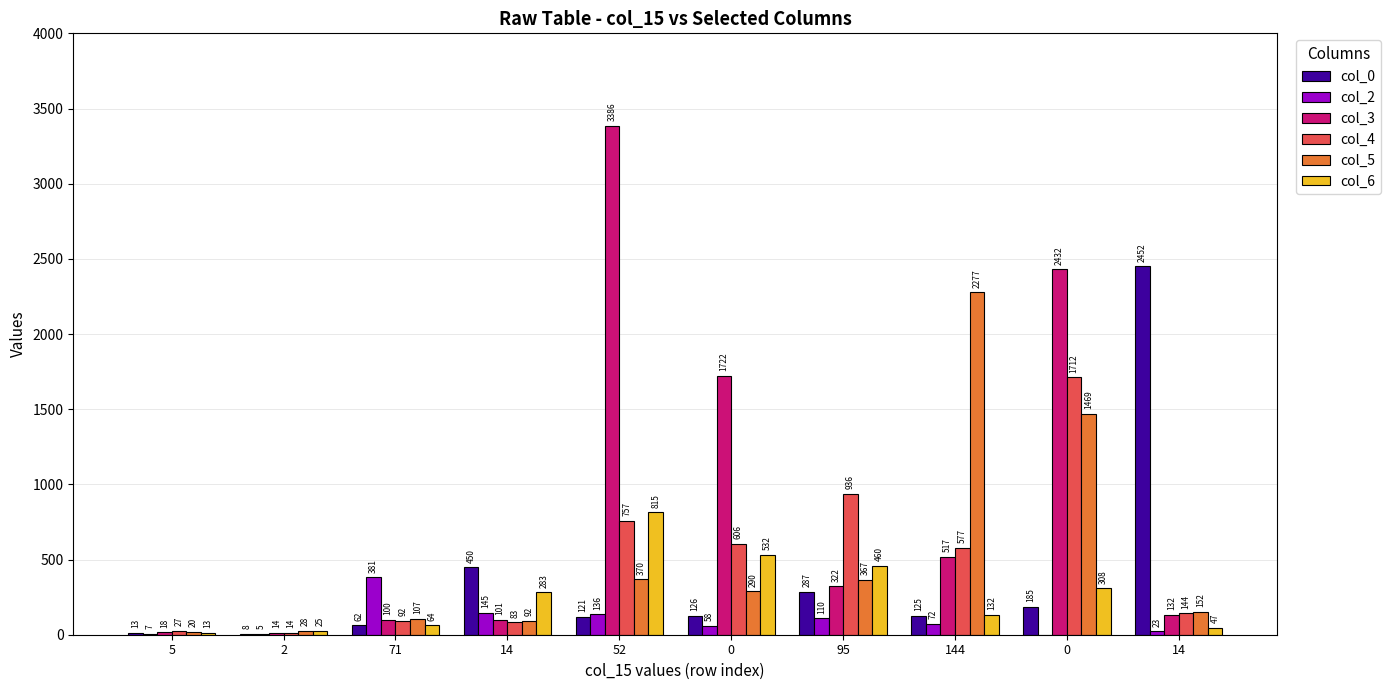

Reading right to left, extract all data points from this chart.

col_0: 14=2452	0=185	144=125	95=287	0=126	52=121	14=450	71=62	2=8	5=13
col_2: 14=23	0=0	144=72	95=110	0=58	52=136	14=145	71=381	2=5	5=7
col_3: 14=132	0=2432	144=517	95=322	0=1722	52=3386	14=101	71=100	2=14	5=18
col_4: 14=144	0=1712	144=577	95=936	0=606	52=757	14=83	71=92	2=14	5=27
col_5: 14=152	0=1469	144=2277	95=367	0=290	52=370	14=92	71=107	2=28	5=20
col_6: 14=47	0=308	144=132	95=460	0=532	52=815	14=283	71=64	2=25	5=13